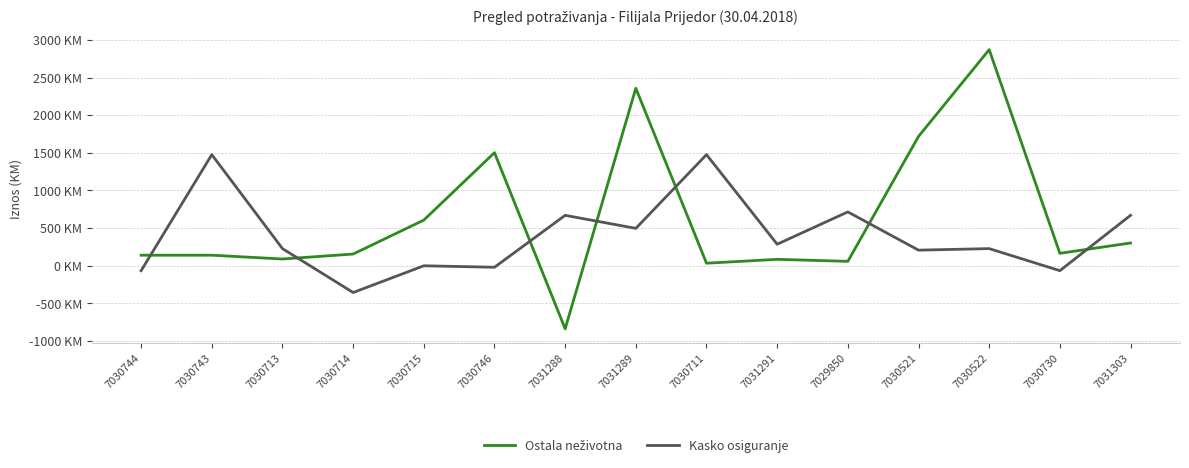

What value does the Kasko osiguranje series have at 7030744?

-65.0